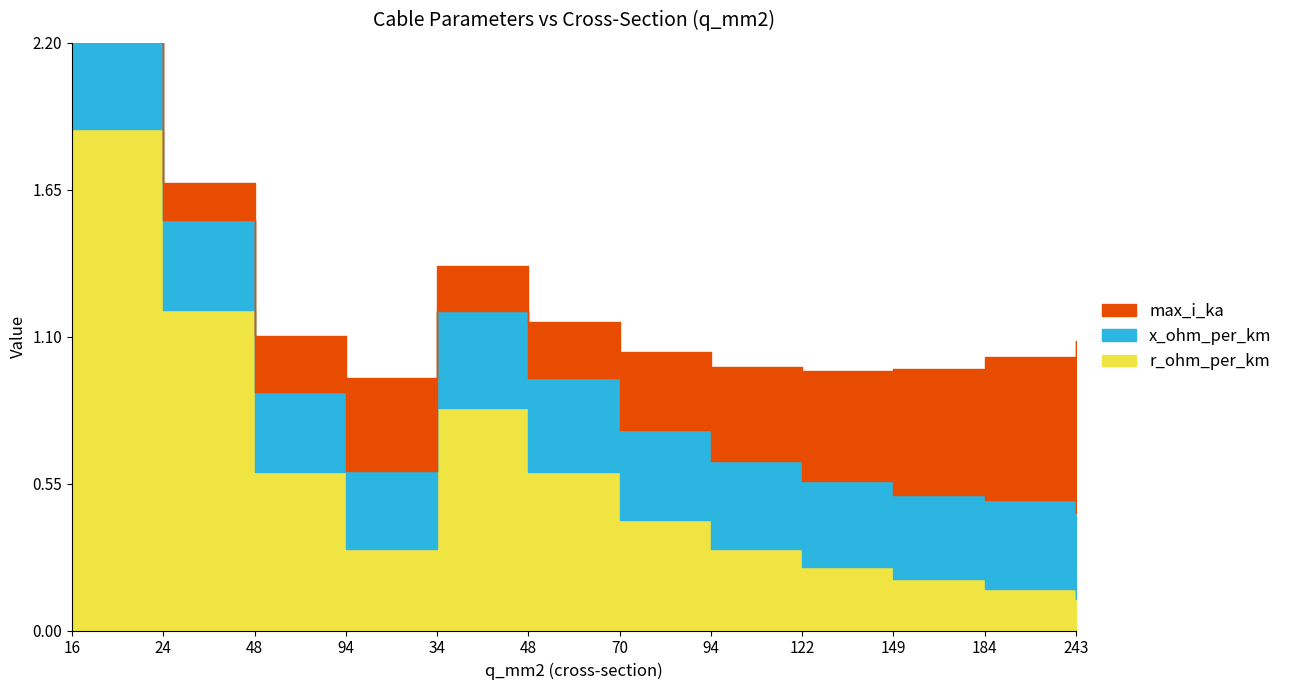

Between which two adjacent categories do max_i_ka and r_ohm_per_km first intersect?

48 and 94